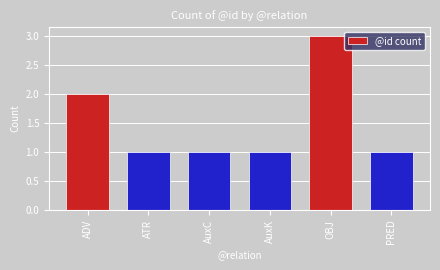

What is the label of the 1st bar from the left?

ADV